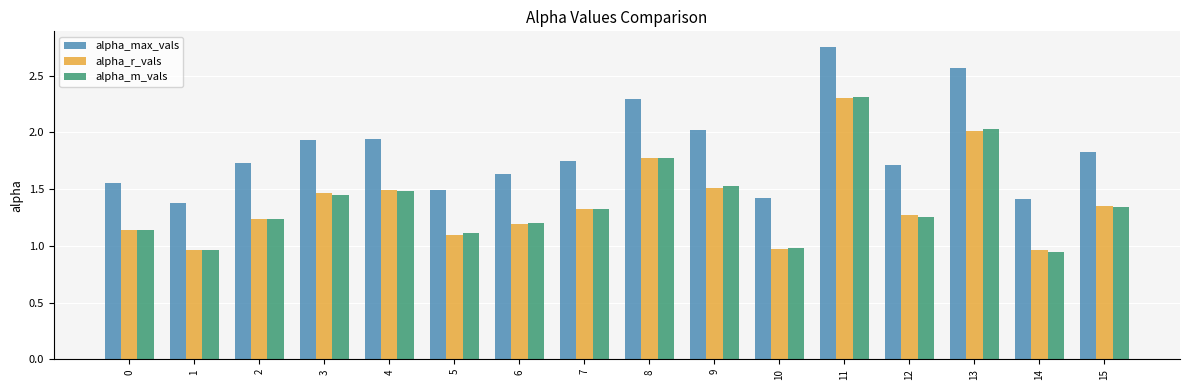

How many groups of bars are there?

16